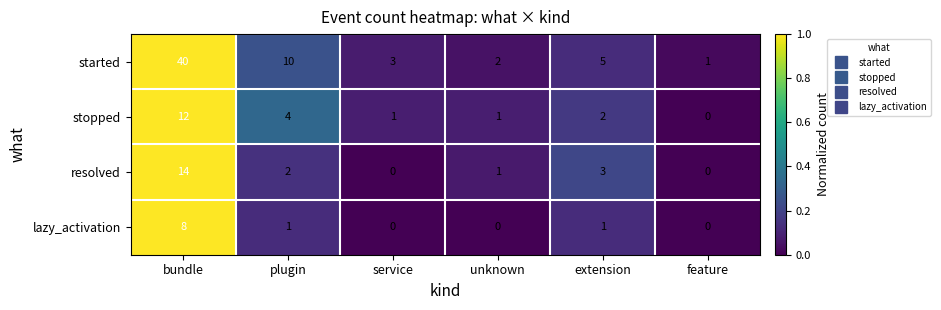

True or false: resolved has a value of 0 at feature.

True